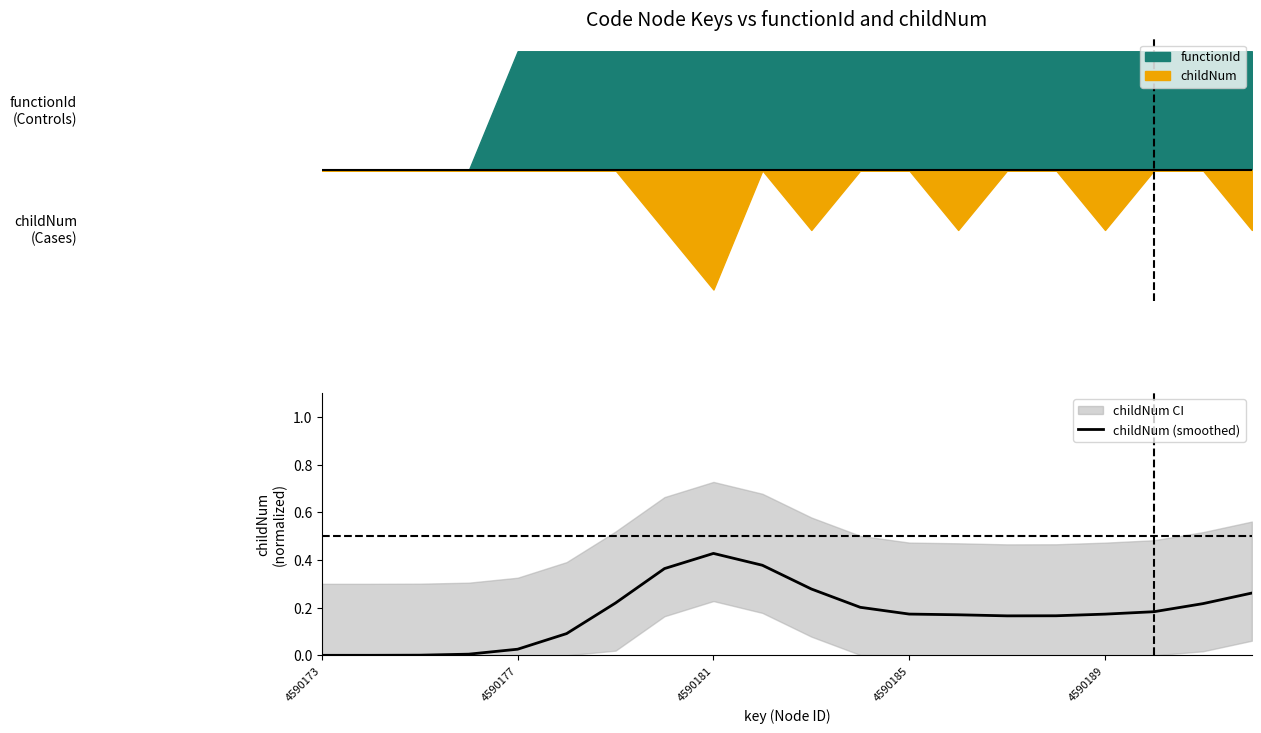

At which label does childNum (smoothed) reach its peak?

4590181